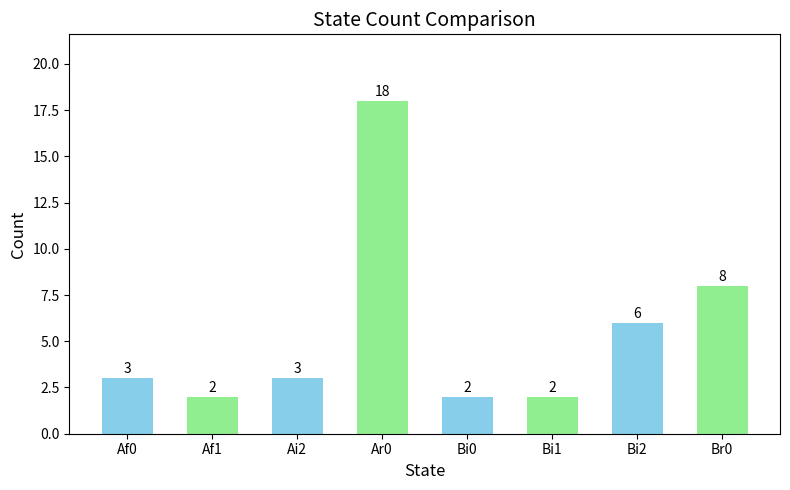

Reading left to right, extract all data points from this chart.

3	2	3	18	2	2	6	8